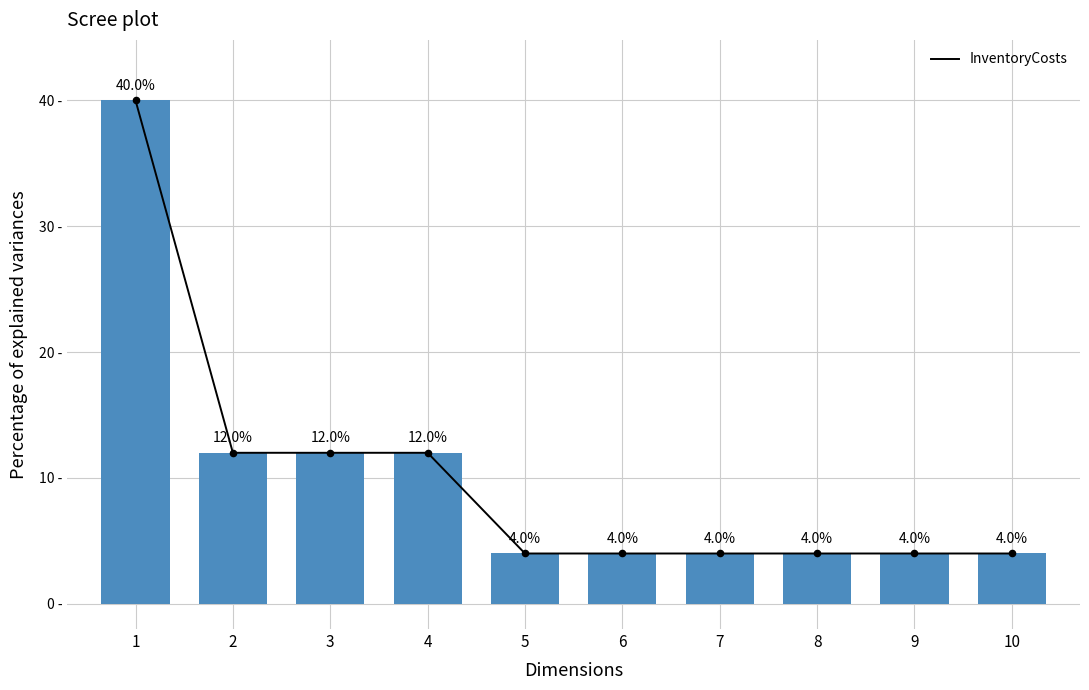

What is the change in value from 1 to 5?

-36